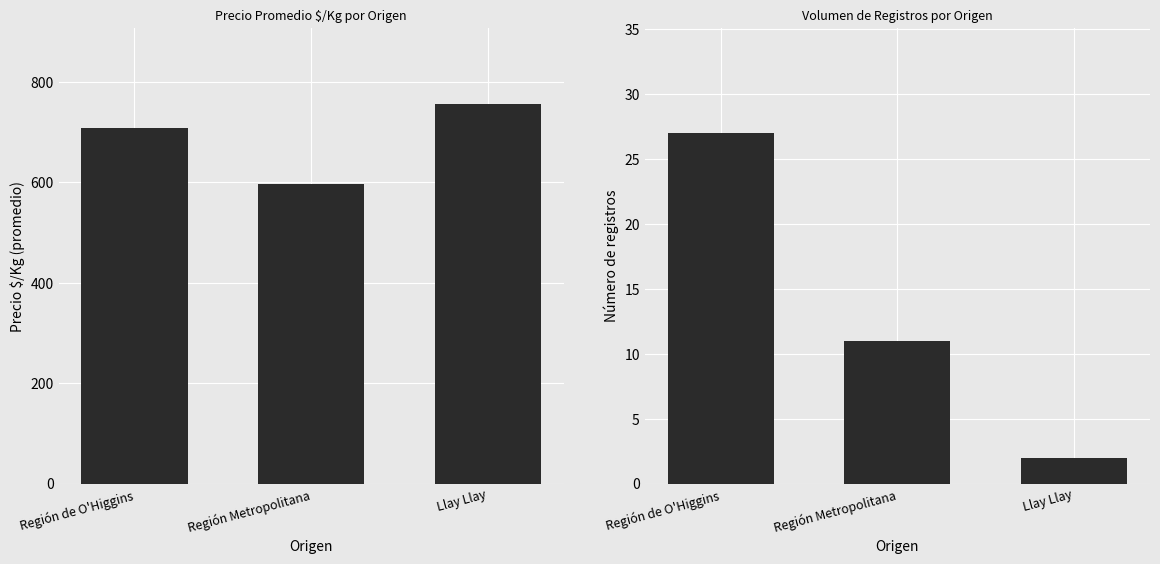

What is the value of the Precio $/Kg bar at the 1st from the left?

707